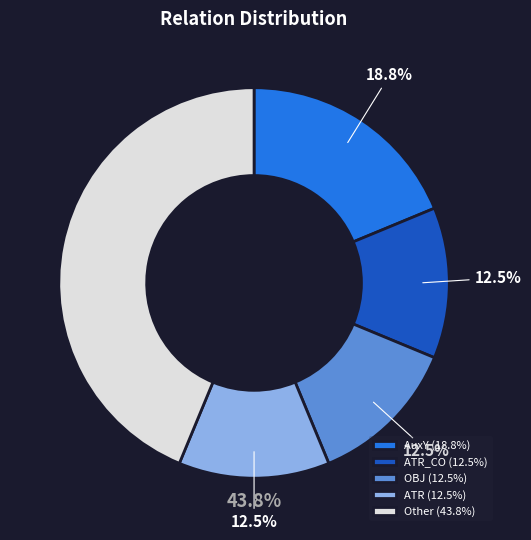

To the nearest percent, what portion does OBJ represent?

12%